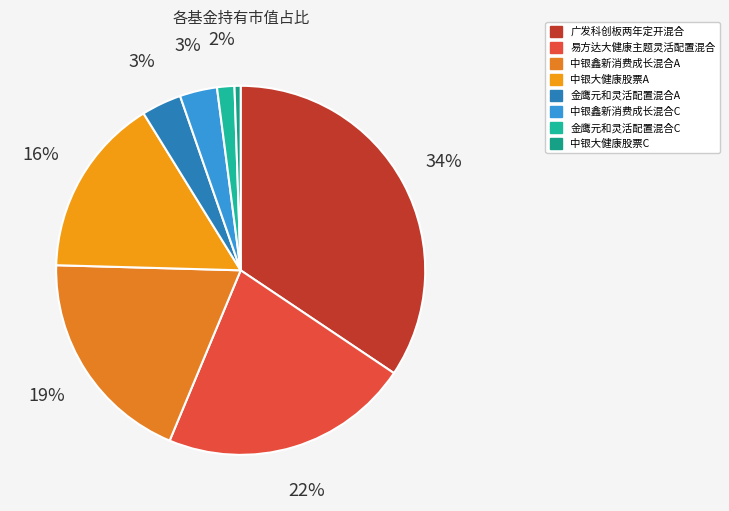

To the nearest percent, what is the combined percentage of 金鹰元和灵活配置混合A and 易方达大健康主题灵活配置混合?

25%